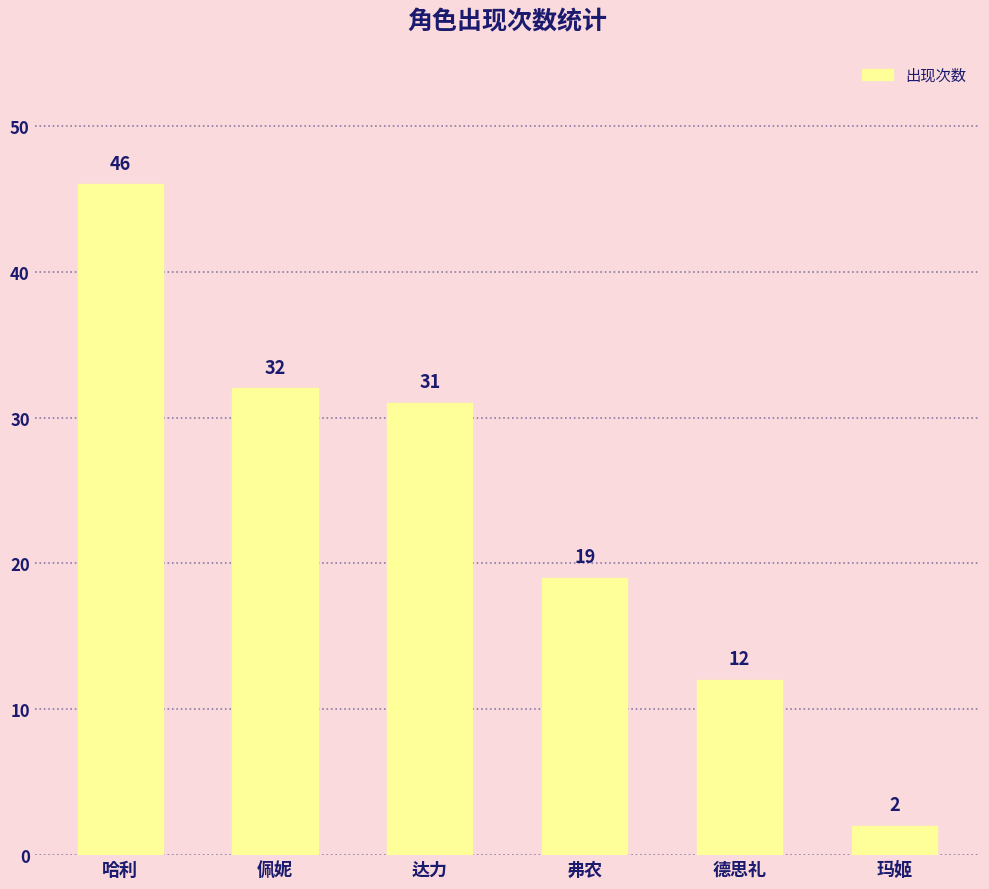

What is the change in value from 弗农 to 玛姬?

-17